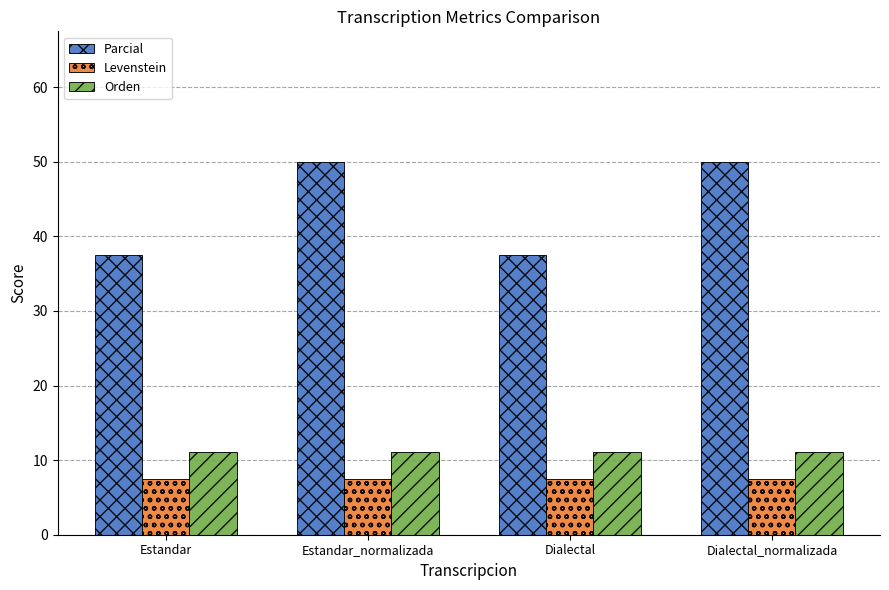

What is the label of the 3rd bar from the left?

Dialectal